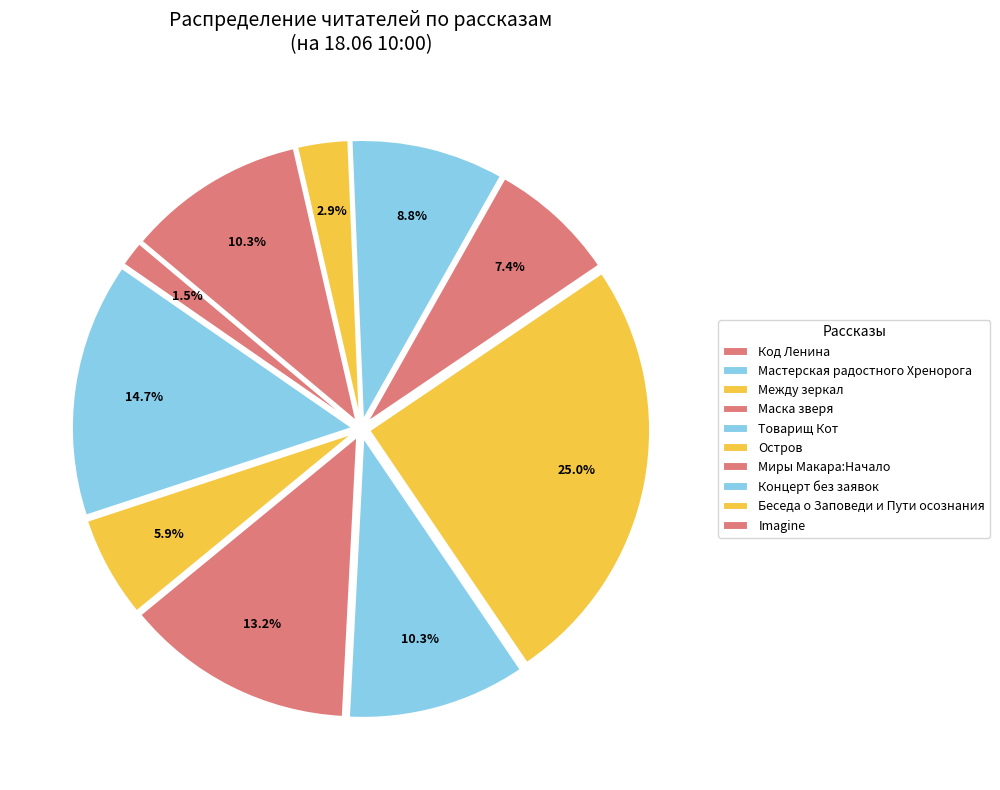

Count the number of slices in the pie.

10